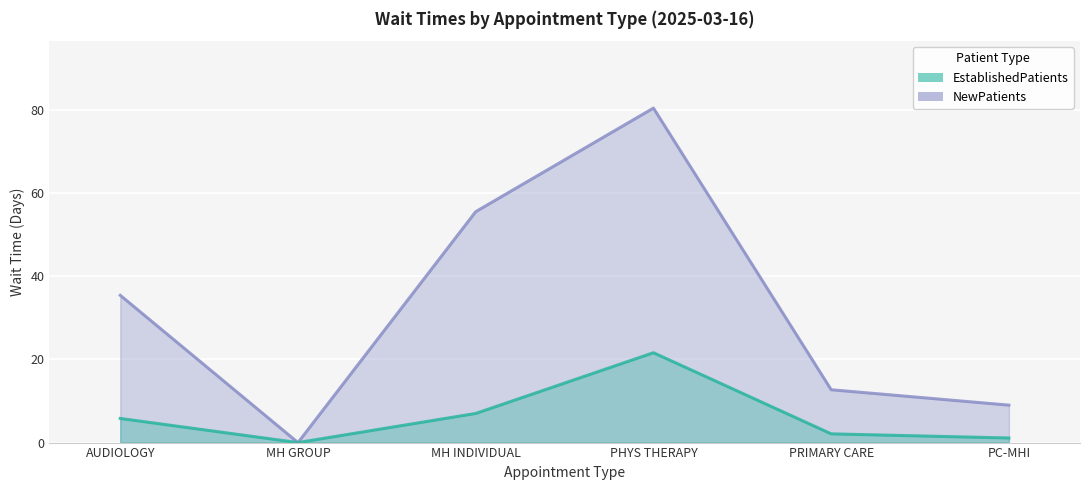

Read the NewPatients value at PRIMARY CARE.

12.7